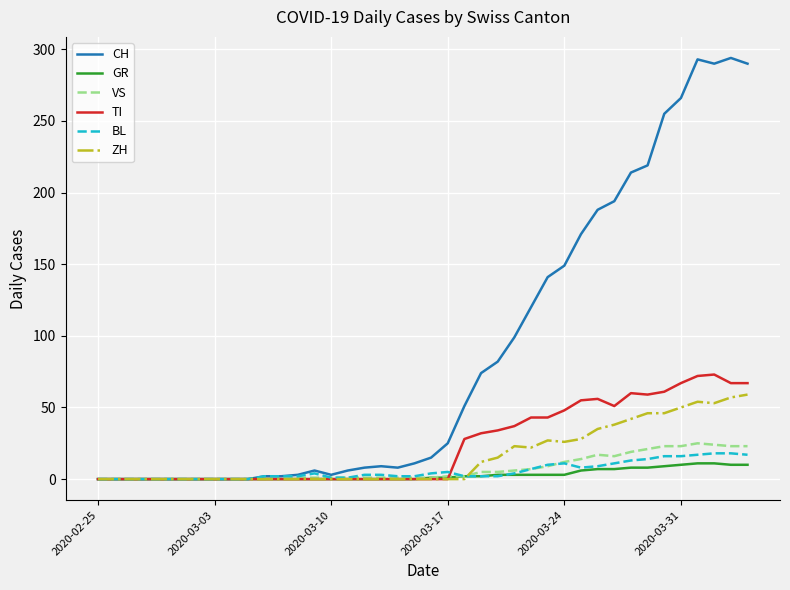

Which series has the largest total across all categories?

CH